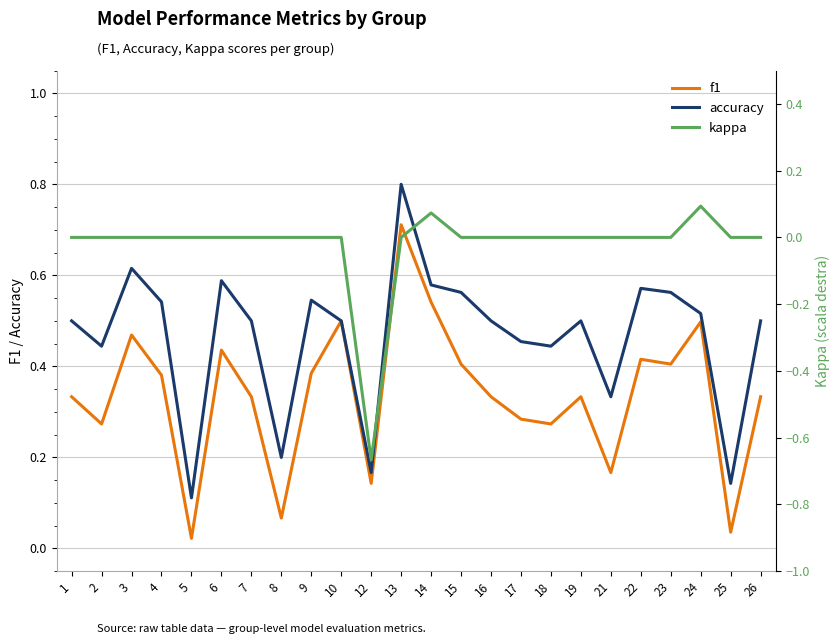

Does the chart display data point markers on the line(s)?

No